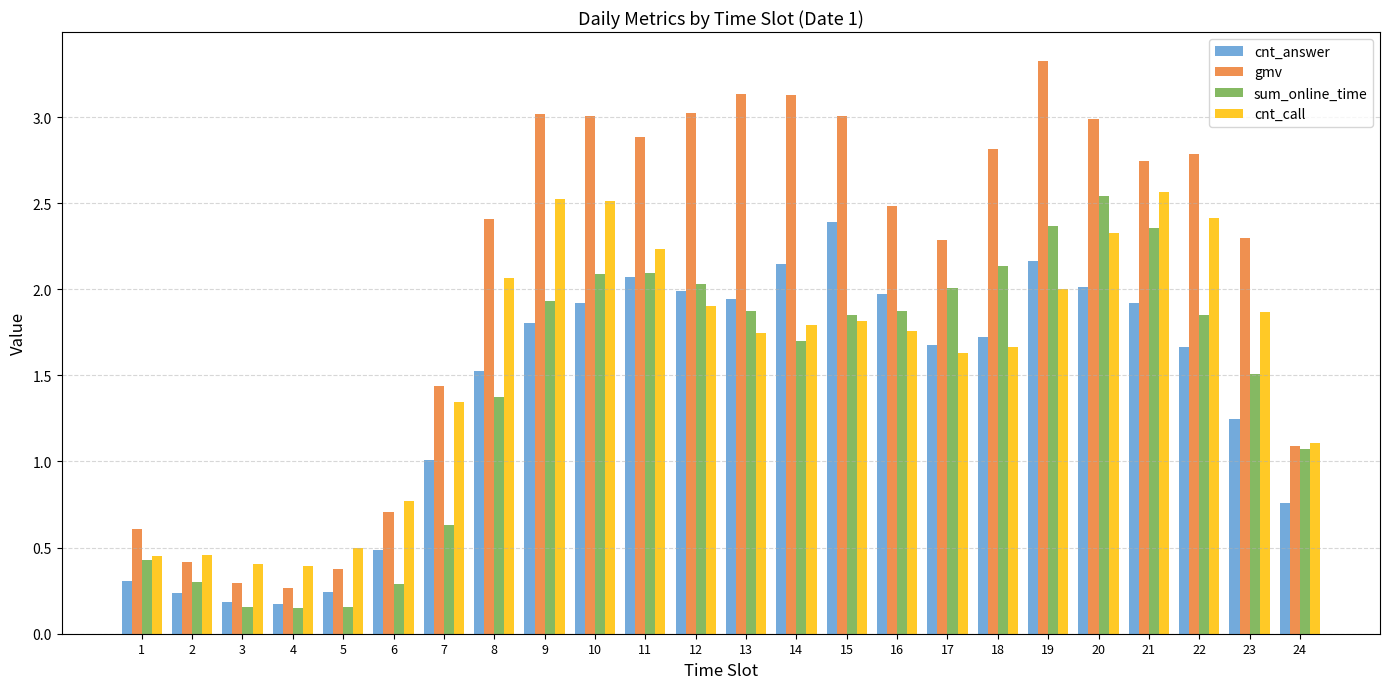

True or false: sum_online_time has a value of 1.9 at 16.

True